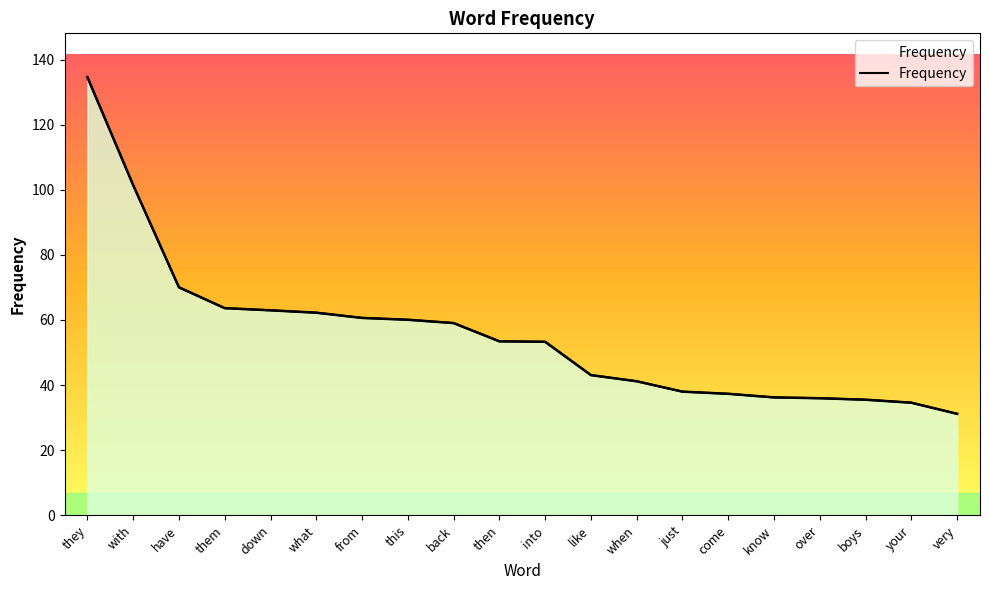

What is the greatest value displayed?

134.6